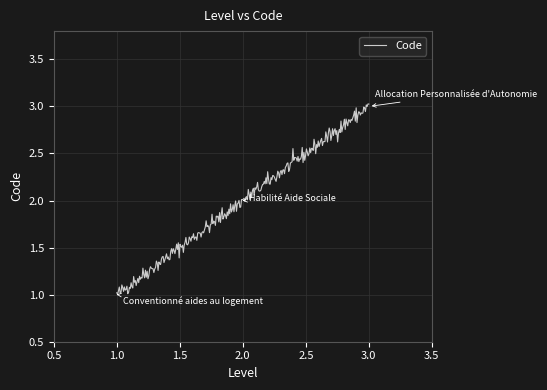

What is the maximum value shown in the chart?

3.0